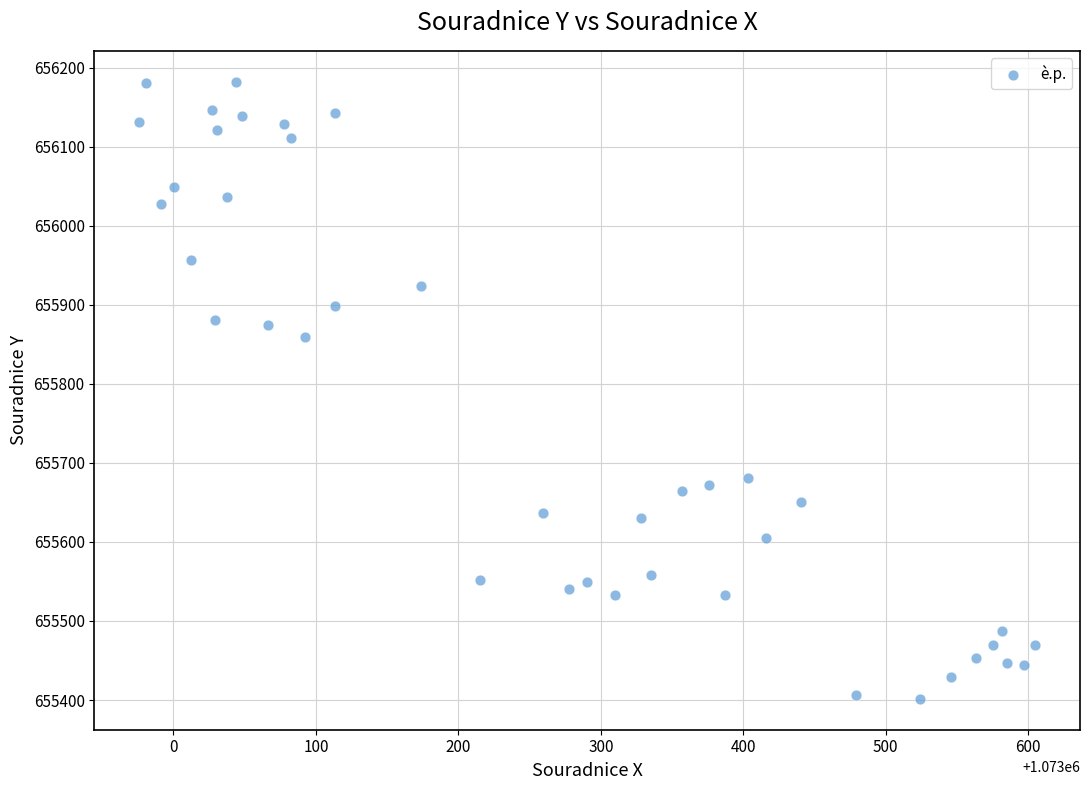

What Y value in the scatter plot is closest to 655791?

655859.4